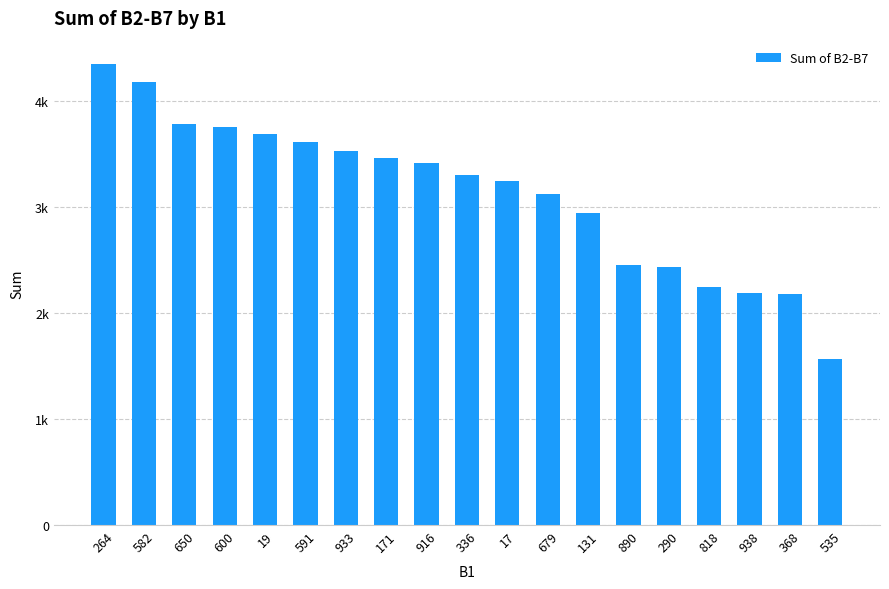

Approximately how many times larger is the value at 264 compared to 582?

1.0